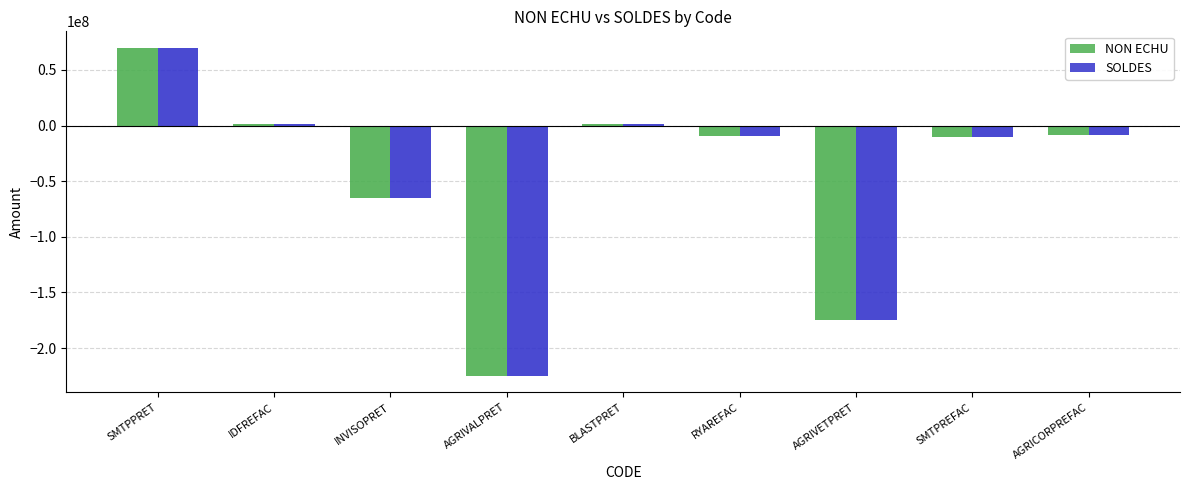

Reading right to left, extract all data points from this chart.

NON ECHU: -8576613.3	-10118400.0	-175000000.0	-8994264.6	1200000.0	-225000000.0	-65000000.0	1430335.1	70000000.0
SOLDES: -8576613.3	-10118400.0	-175000000.0	-8994264.6	1200000.0	-225000000.0	-65000000.0	1430335.1	70000000.0